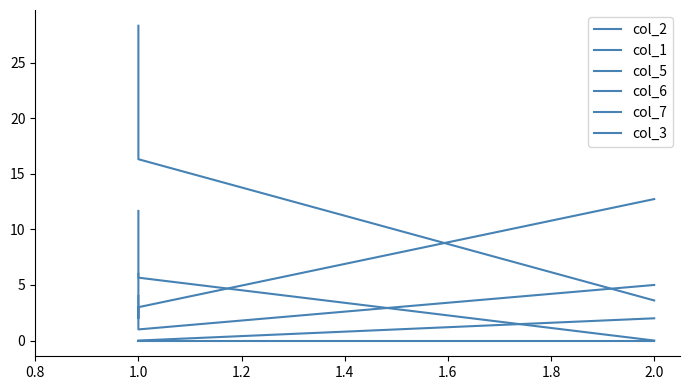

What are all the series names shown in the legend?

col_2, col_1, col_5, col_6, col_7, col_3